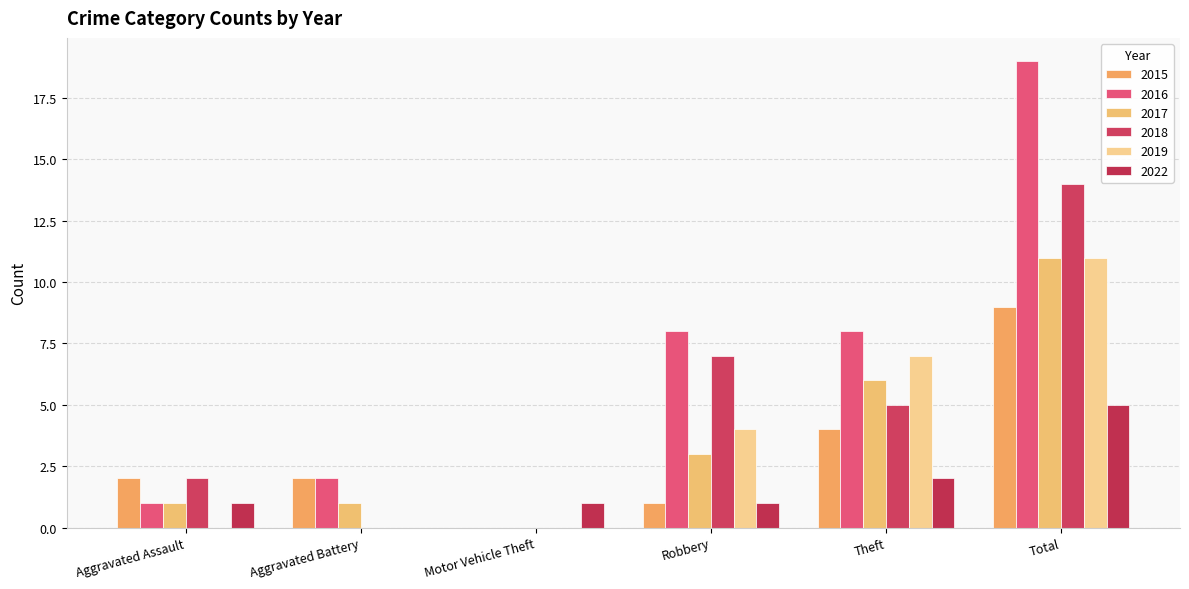

What is the sum of the 2016 values at Aggravated Assault and Aggravated Battery?

3